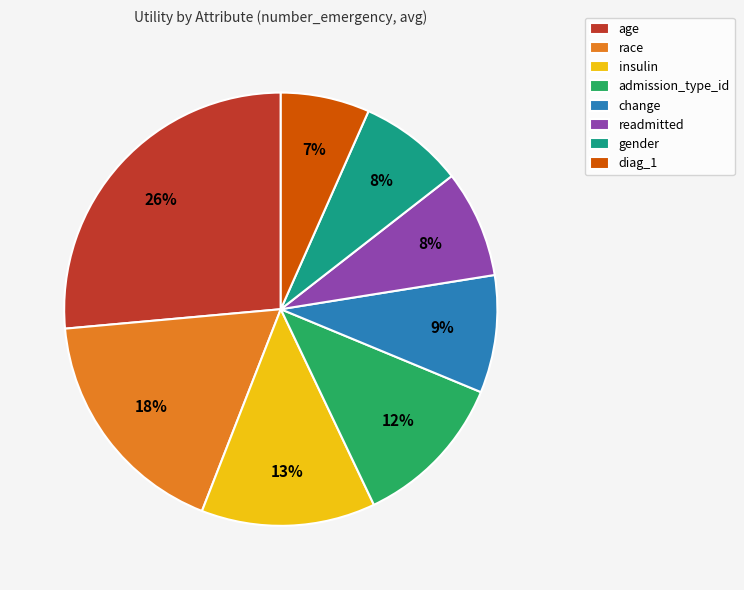

Is there any slice that represents more than half of the pie?

No